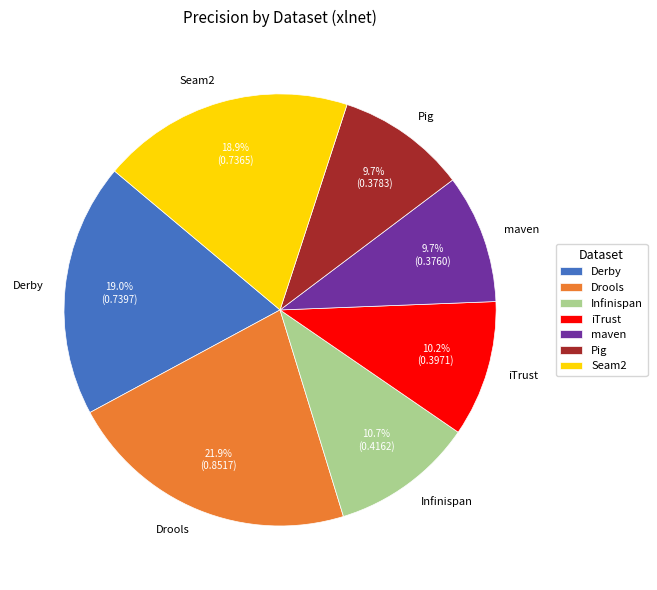

True or false: iTrust accounts for 20% of the total.

False